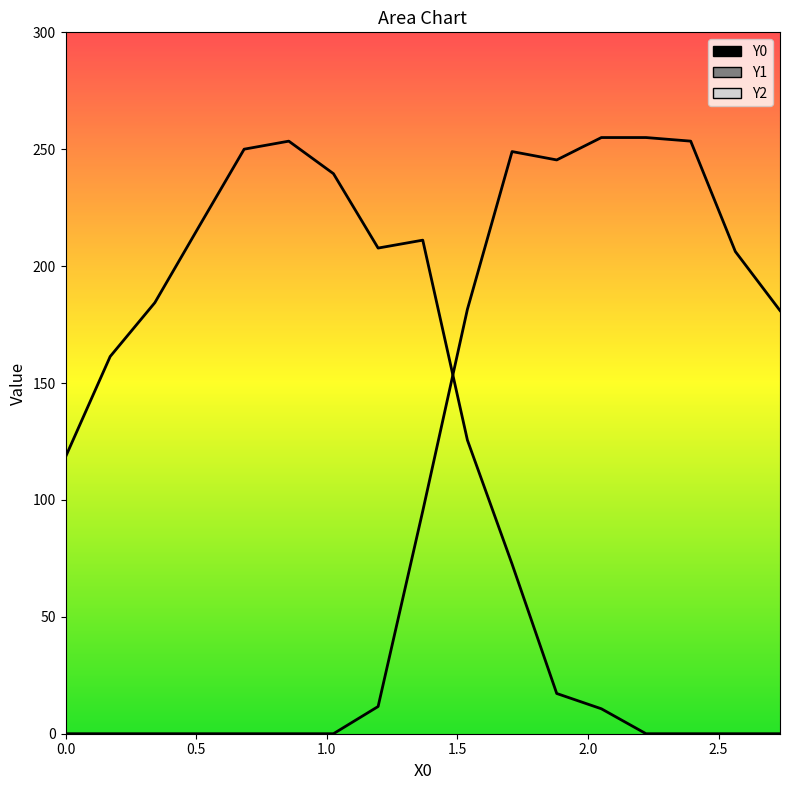

Does the chart display data point markers on the line(s)?

No